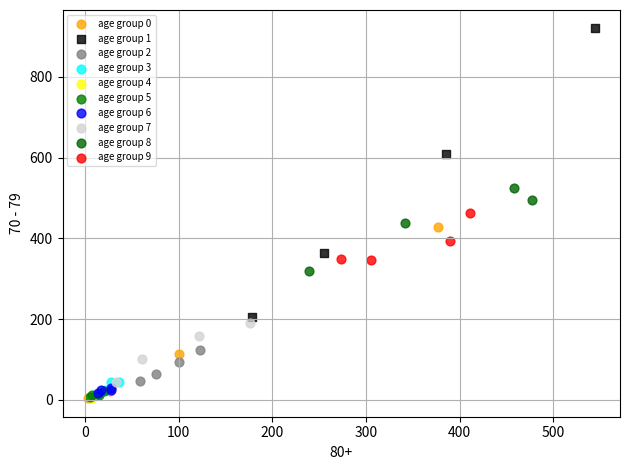

Which series reaches the maximum Y coordinate?

age group 1